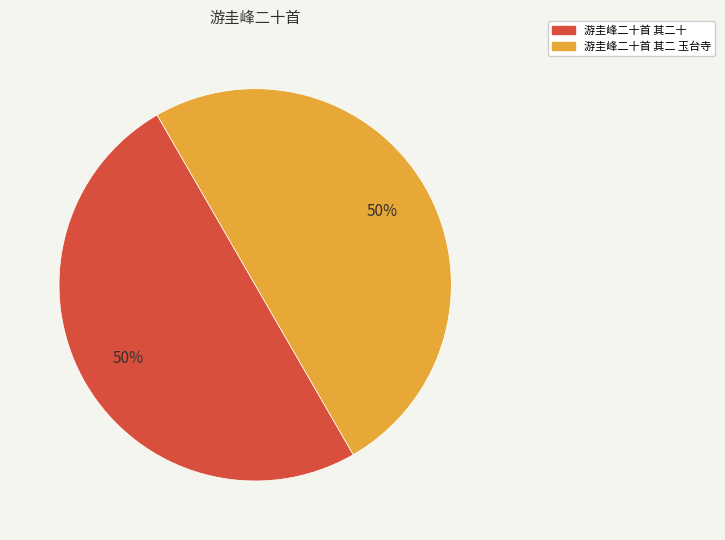

True or false: 游圭峰二十首 其二 玉台寺 accounts for 50% of the total.

True